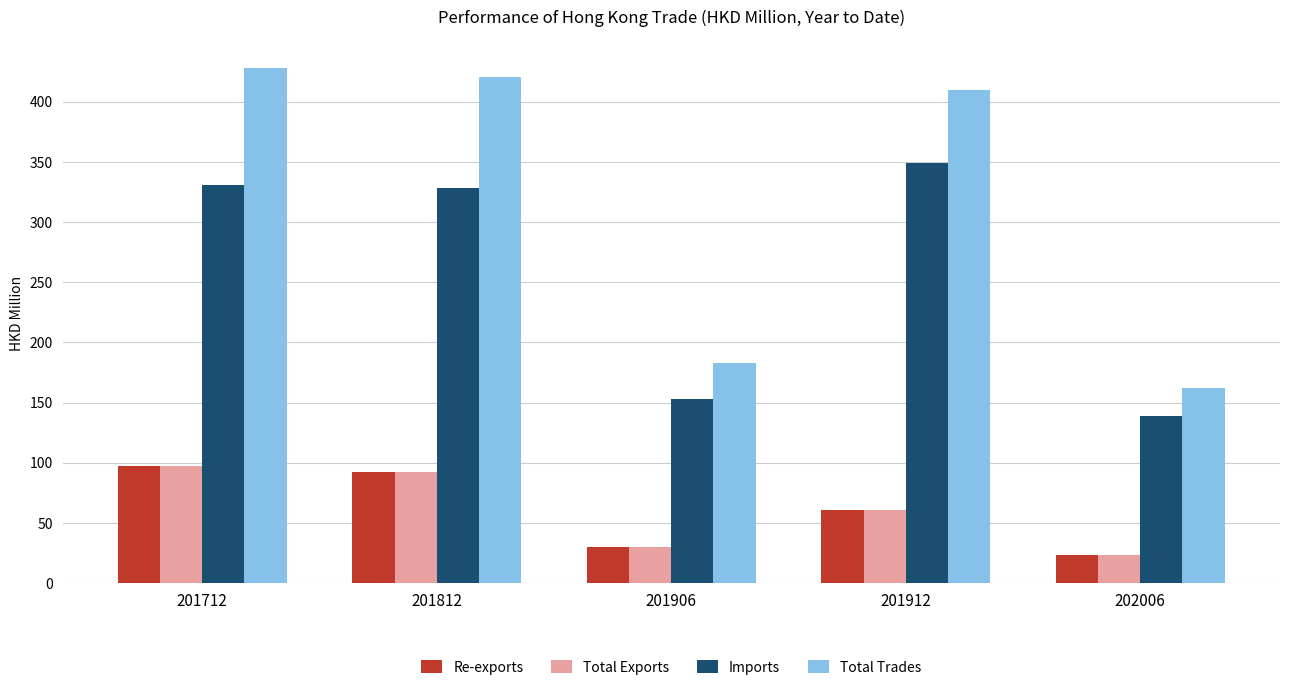

Read the Imports value at 201912.

348.9